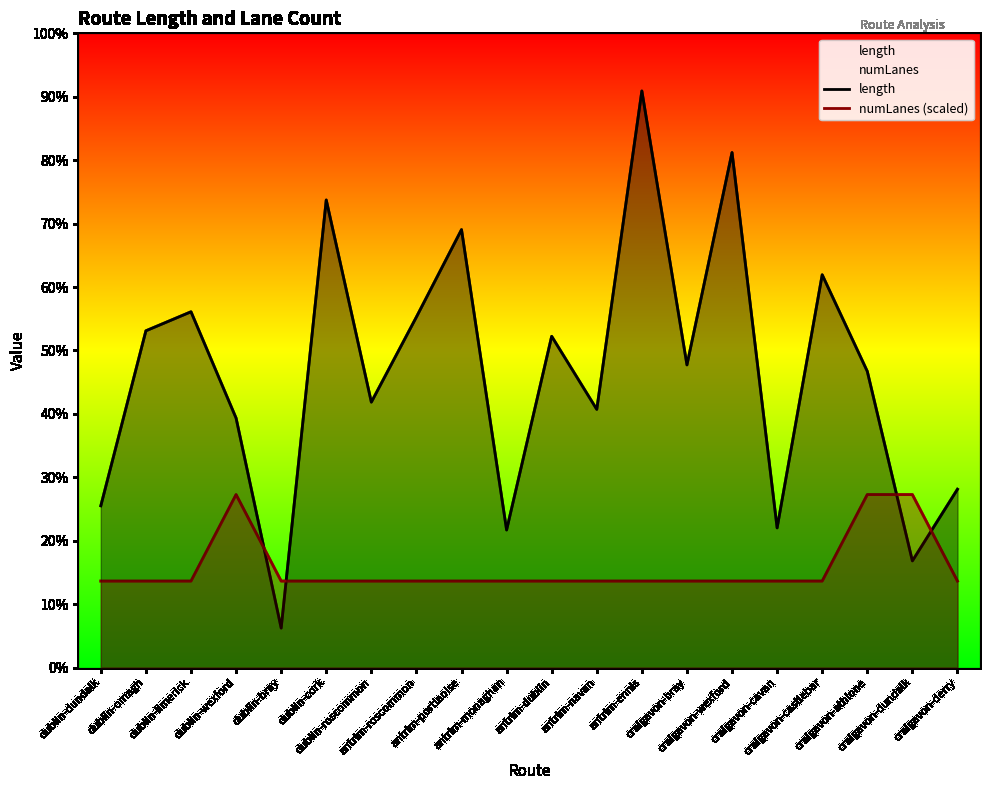

What is the difference between the length values at craigavon-wexford and craigavon-bray?

1072.3